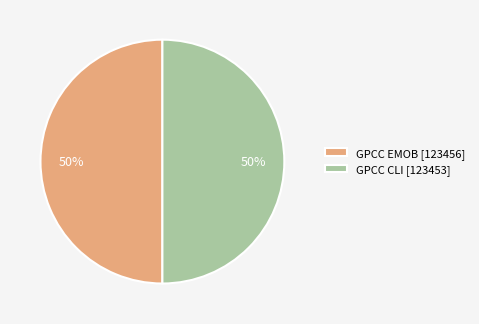

Is the sum of GPCC EMOB [123456] and GPCC CLI [123453] greater than half?

Yes